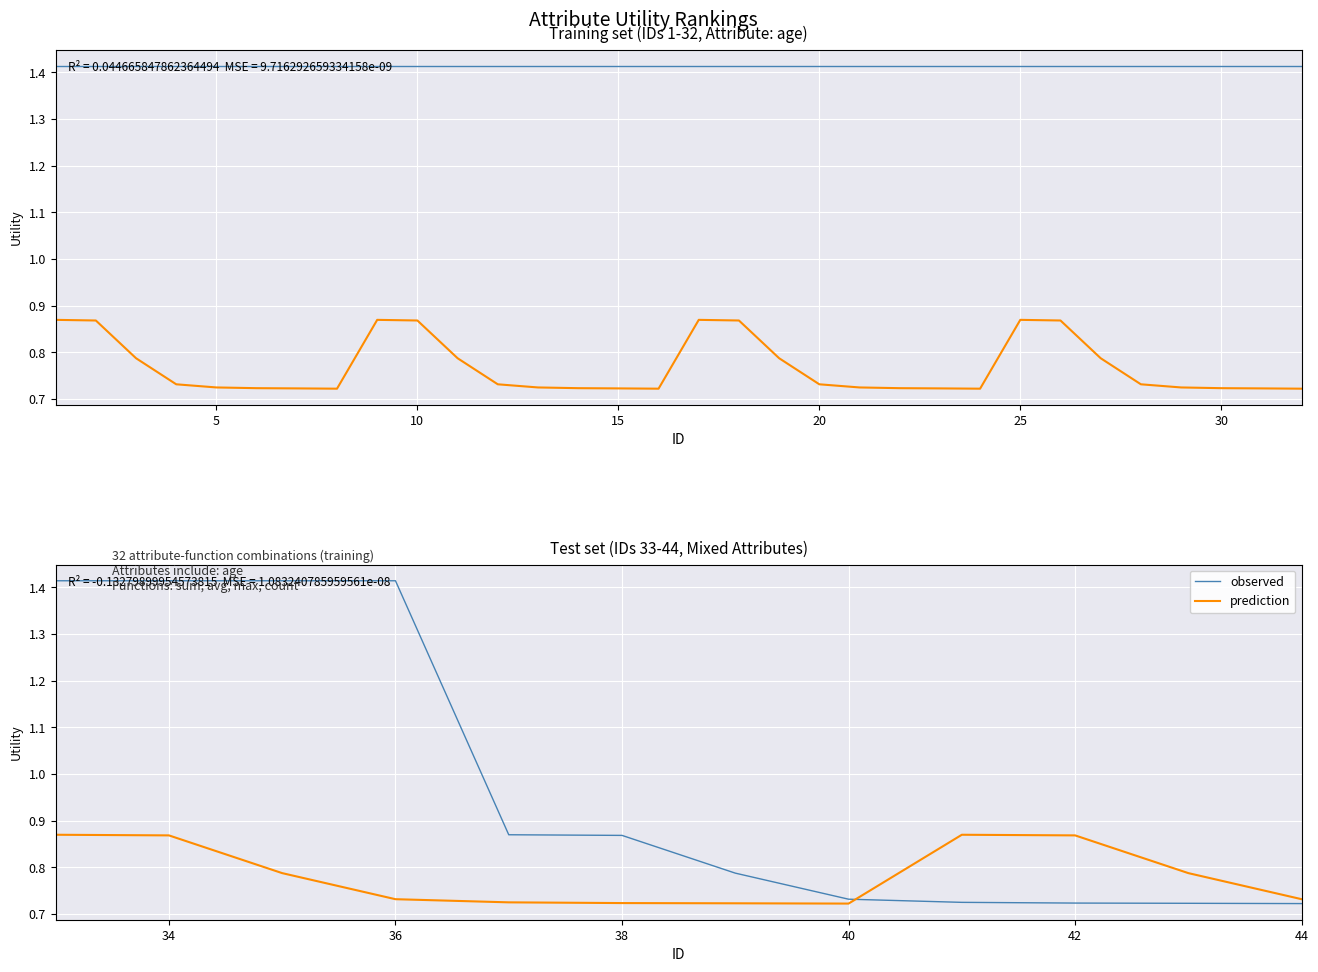

At how many categories does at least one series exceed 1?

4